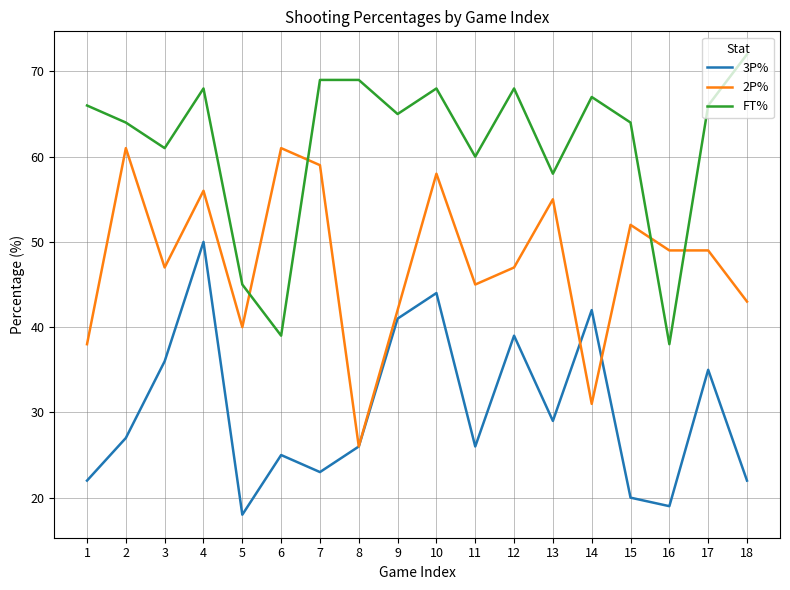

What is the maximum value shown in the chart?

72